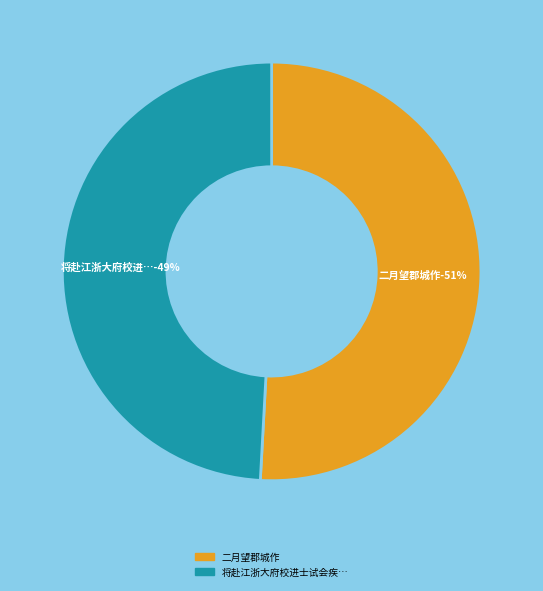

How many slices are in this pie chart?

2